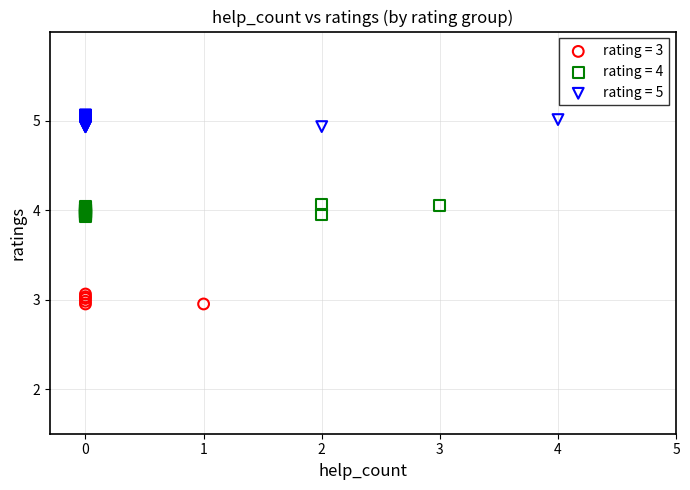

Which series reaches the minimum Y coordinate?

rating = 3